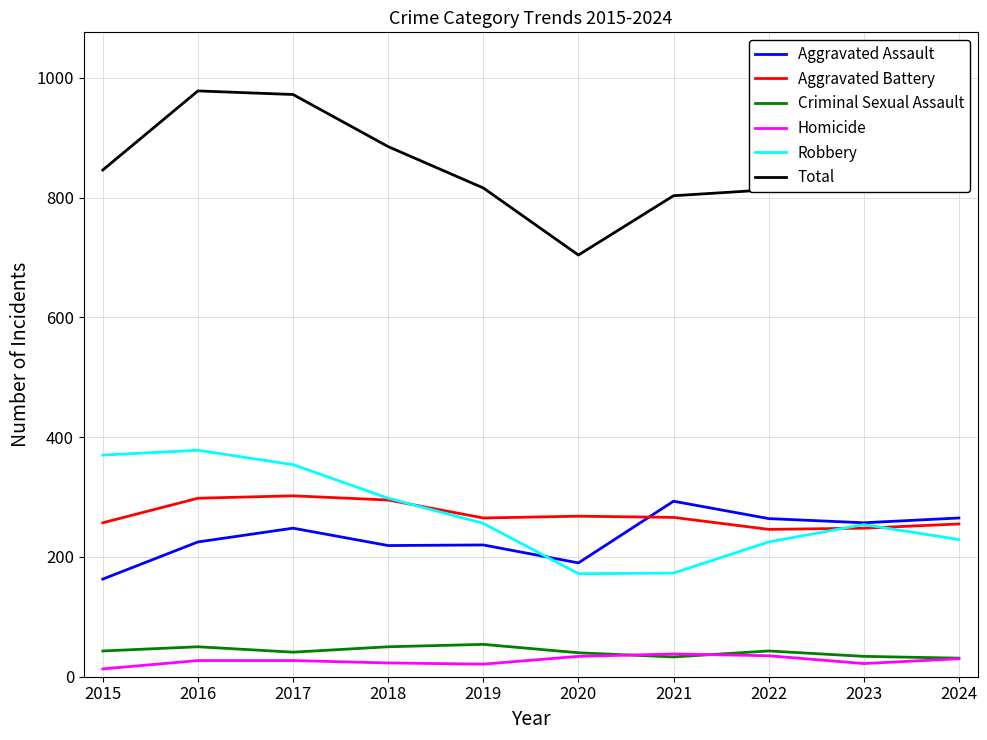

The value of Total at 2015 is 271. True or false?

False